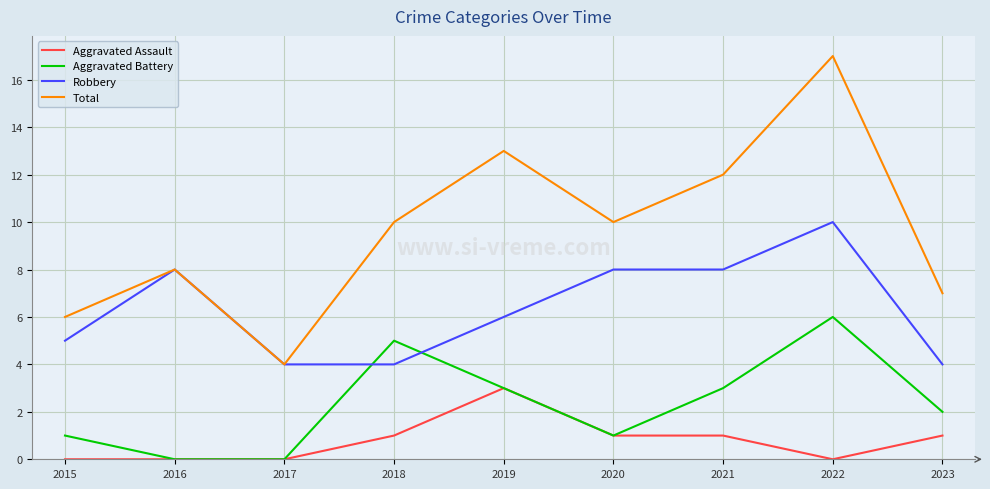

The Robbery series shows 5 at 2022. True or false?

False